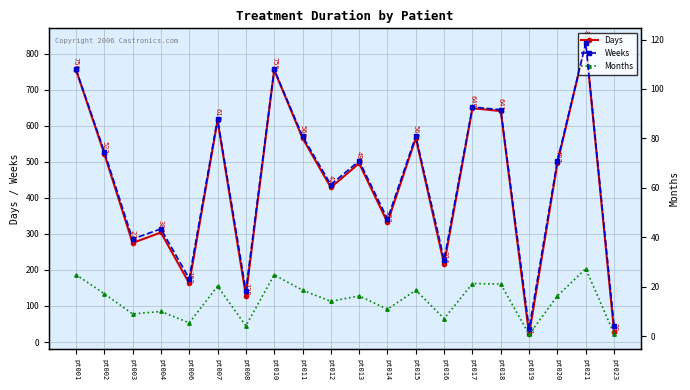

Which category has the lowest value across all series?

pt019